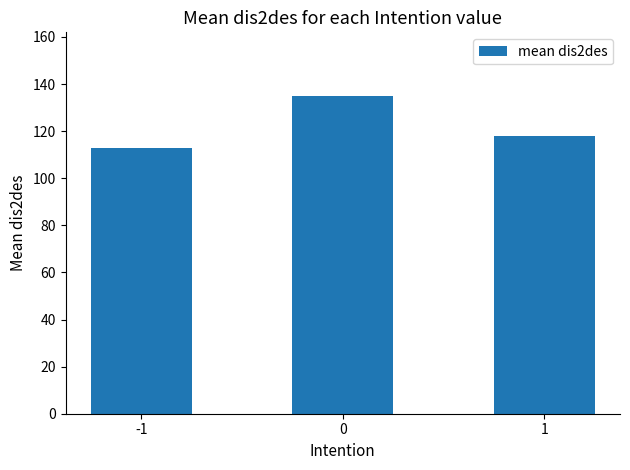

How many bars are there in total?

3